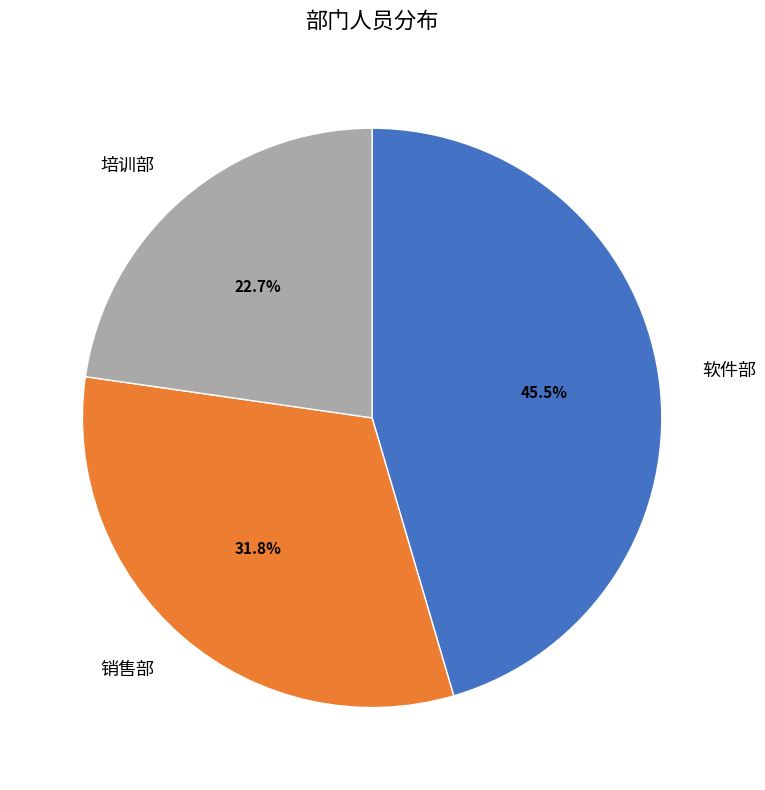

To the nearest percent, what percentage of the pie is 培训部?

23%